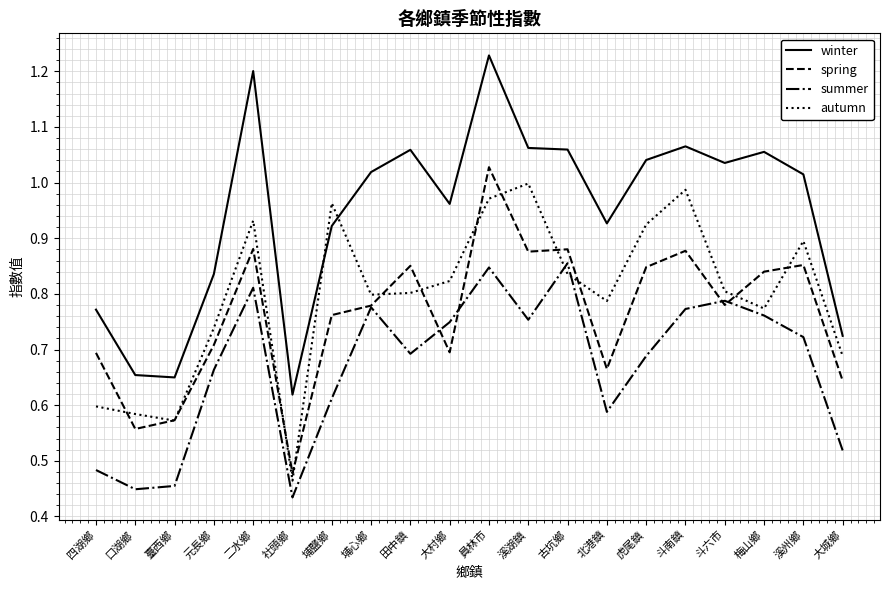

What is the spread (max minus min) of values at 斗六市?

0.3